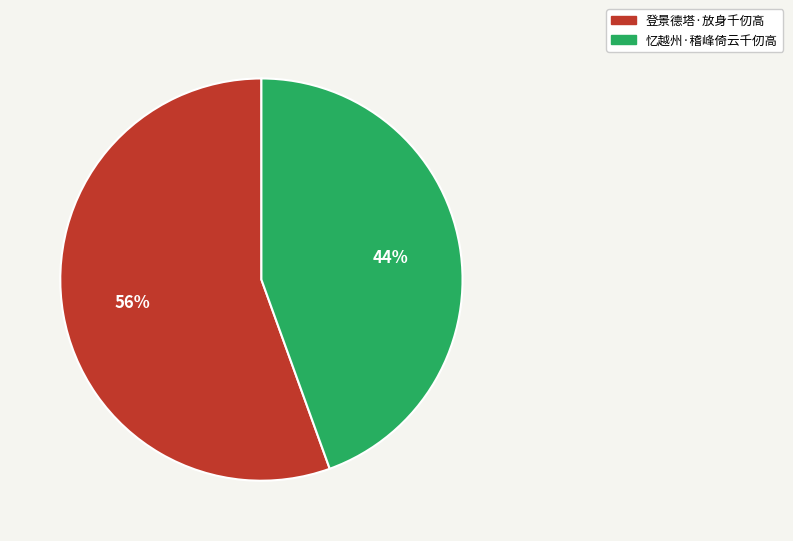

Which has a higher value, 登景德塔·放身千仞高 or 忆越州·稽峰倚云千仞高?

登景德塔·放身千仞高